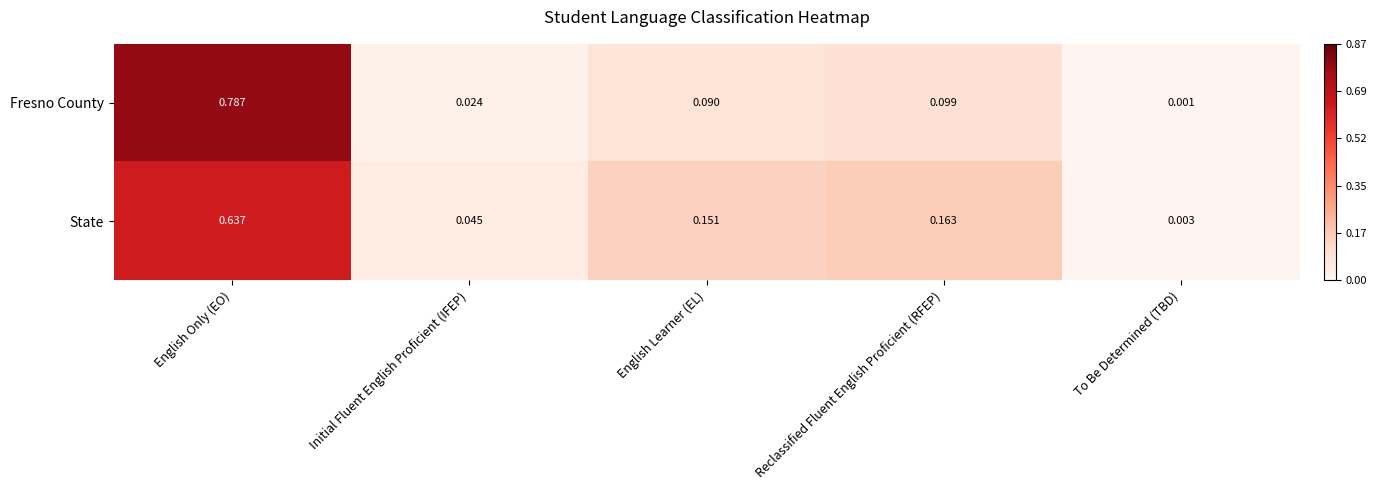

At which category is the sum across all series the highest?

English Only (EO)